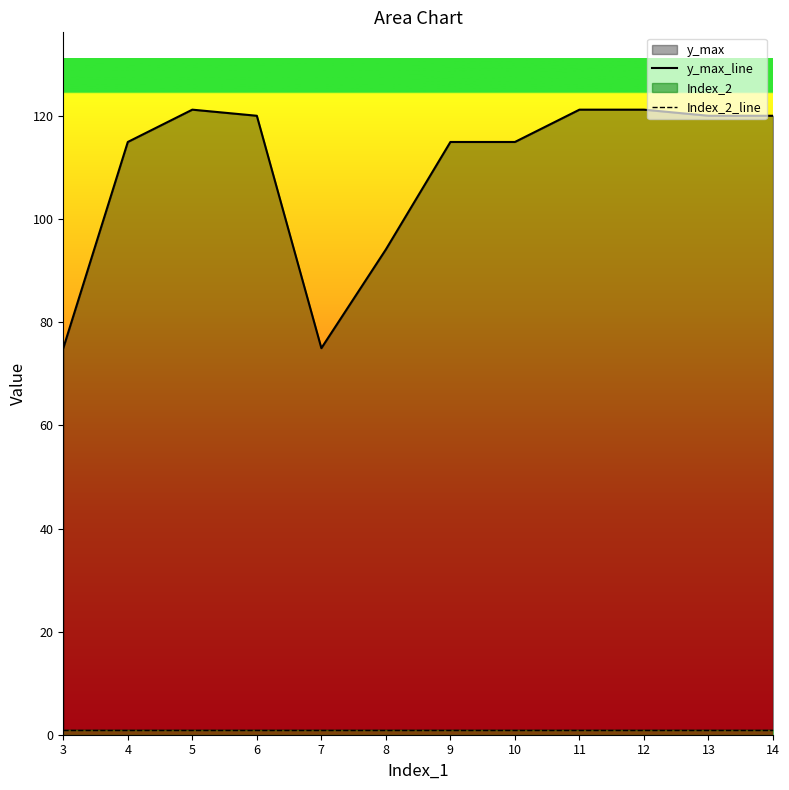

At how many categories does at least one series exceed 76?

10